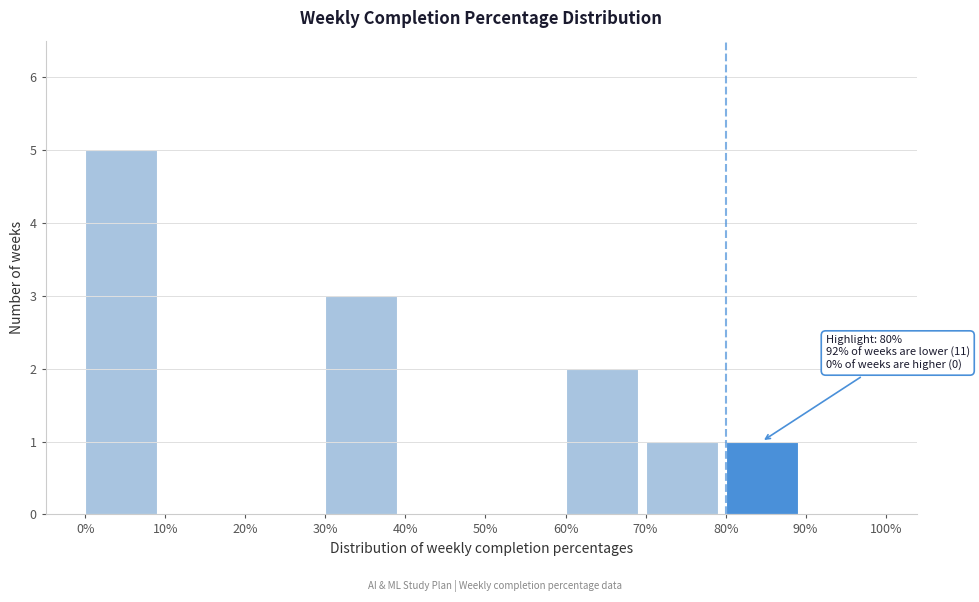

Reading right to left, extract all data points from this chart.

90%=0	80%=1	70%=1	60%=2	50%=0	40%=0	30%=3	20%=0	10%=0	0%=5